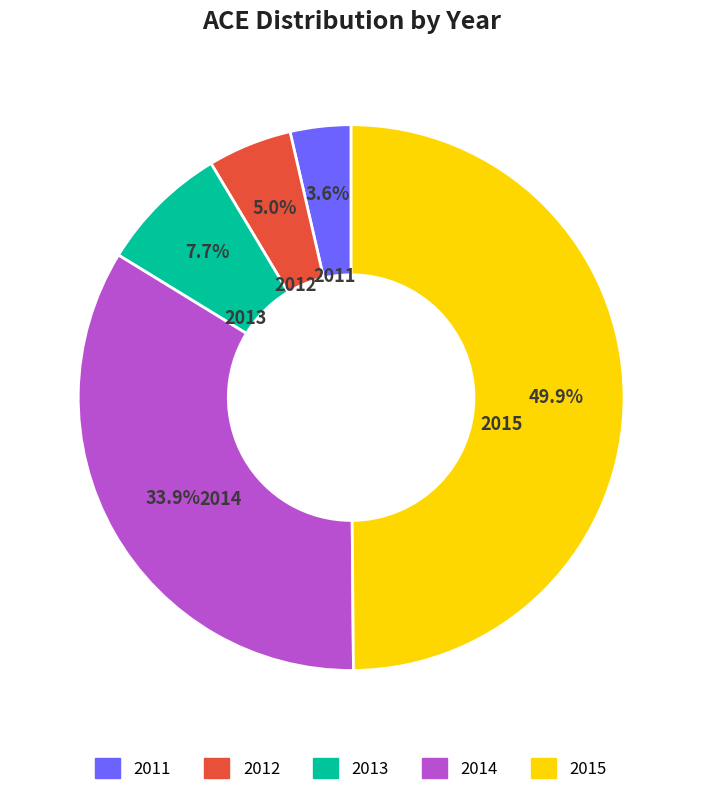

To the nearest percent, what is the difference between the 2012 and 2015 slice percentages?

45%